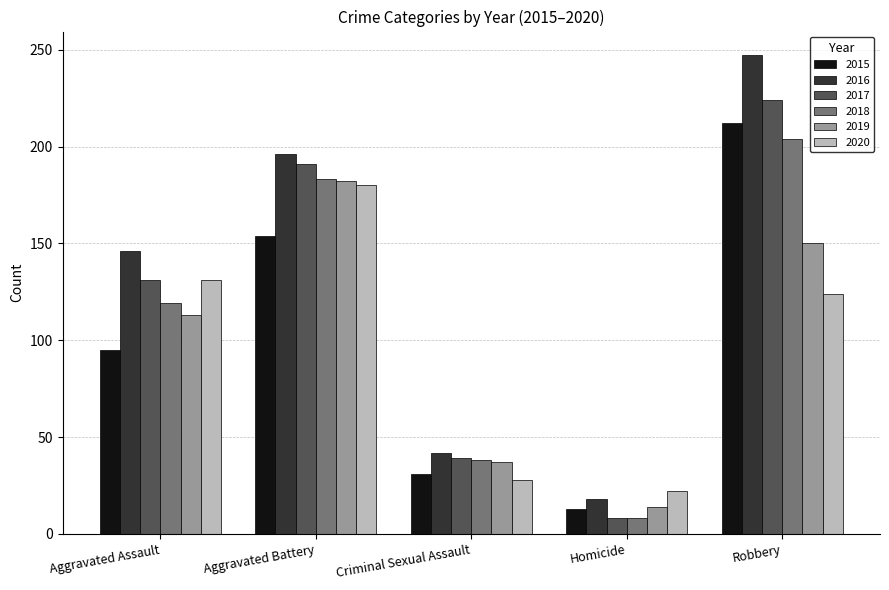

What is the difference between the 2019 values at Aggravated Battery and Criminal Sexual Assault?

145